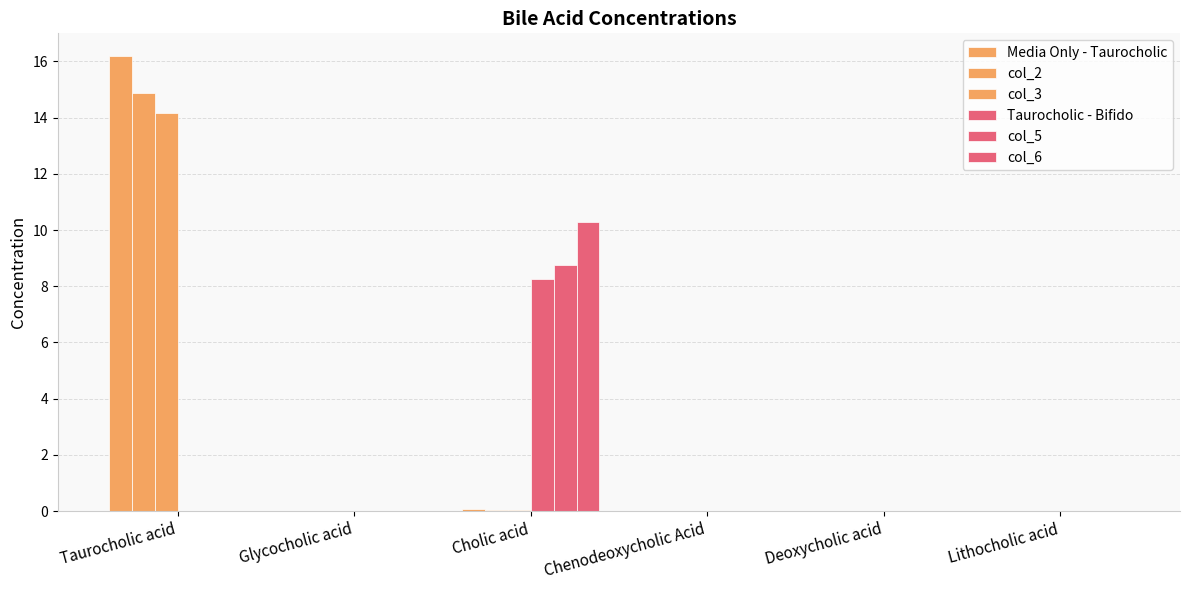

Reading right to left, what are all the values shown in this chart?

Media Only - Taurocholic: 0.0	0.0	0.0	0.1	0.0	16.2
col_2: 0.0	0.0	0.0	0.0	0.0	14.9
col_3: 0.0	0.0	0.0	0.0	0.0	14.2
Taurocholic - Bifido: 0.0	0.0	0.0	8.3	0.0	0.0
col_5: 0.0	0.0	0.0	8.8	0.0	0.0
col_6: 0.0	0.0	0.0	10.3	0.0	0.0